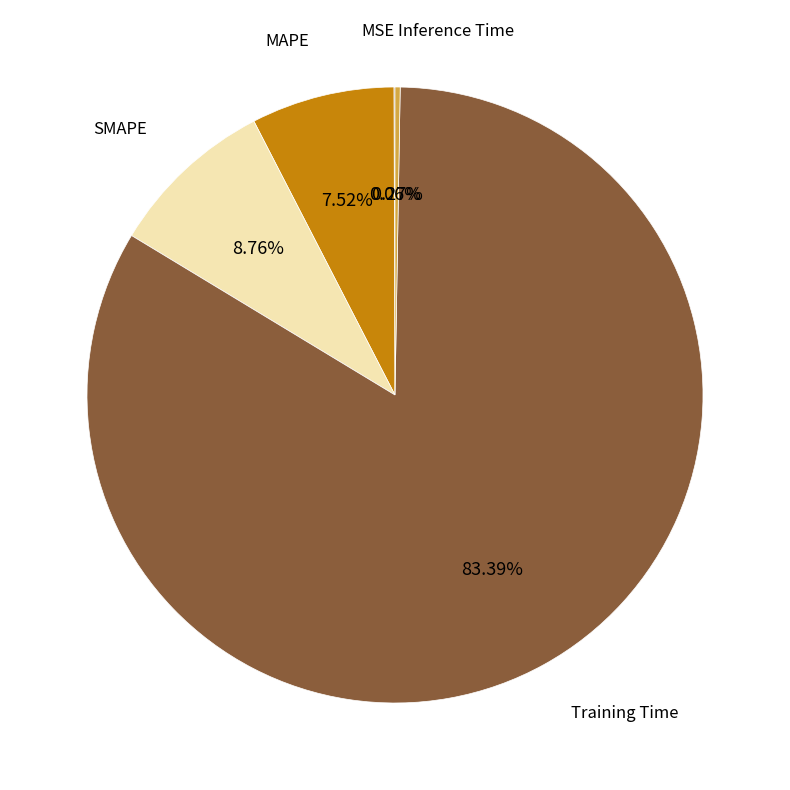

To the nearest percent, what is the average slice percentage?

20%